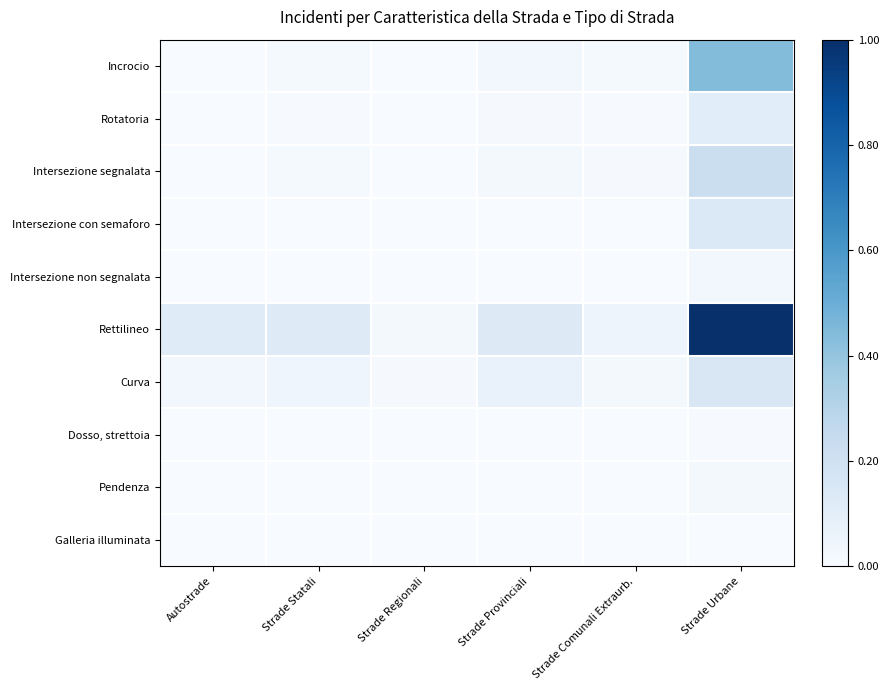

How many series are shown in this chart?

10